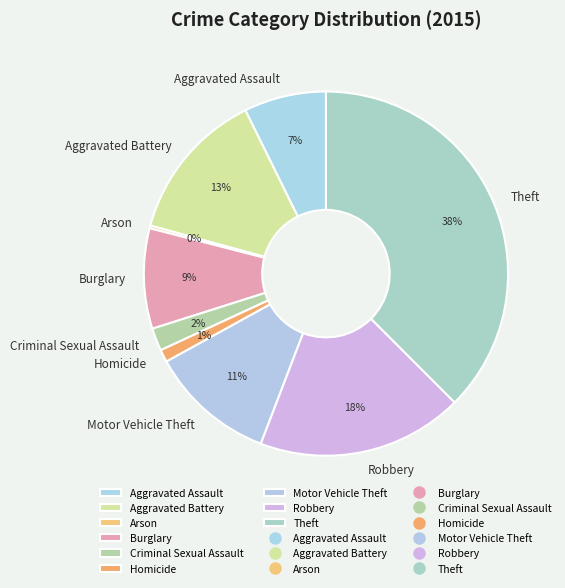

True or false: Aggravated Assault accounts for 7% of the total.

True